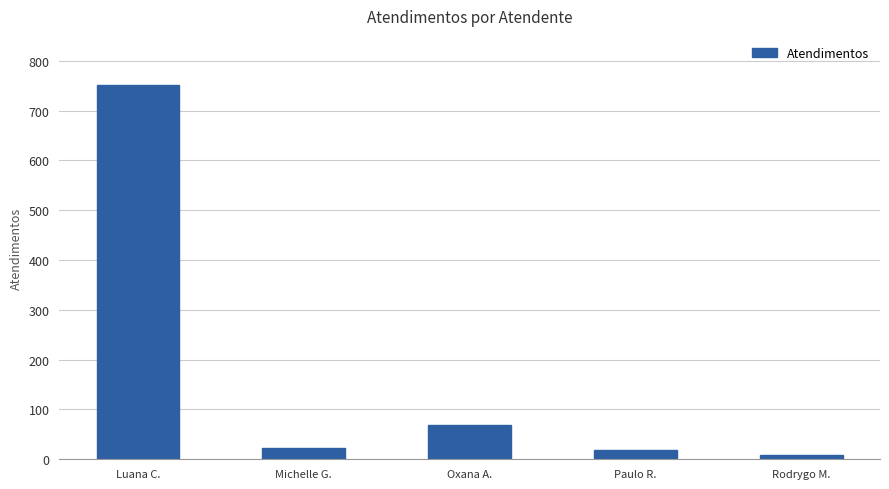

What is the label of the 5th bar from the left?

Rodrygo M.